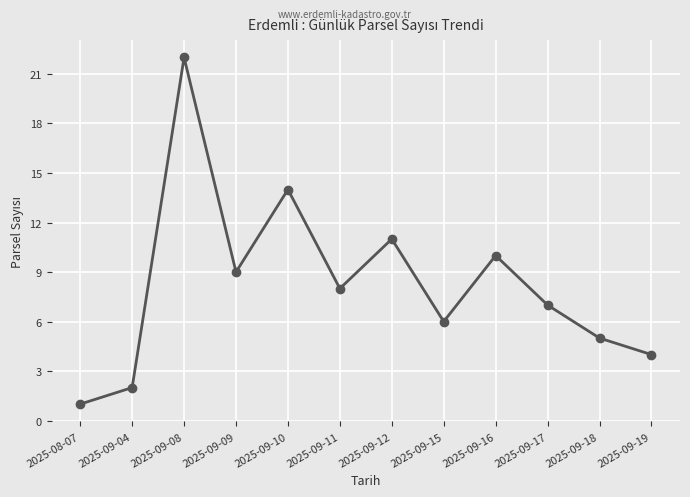

How many values are below 8?

6